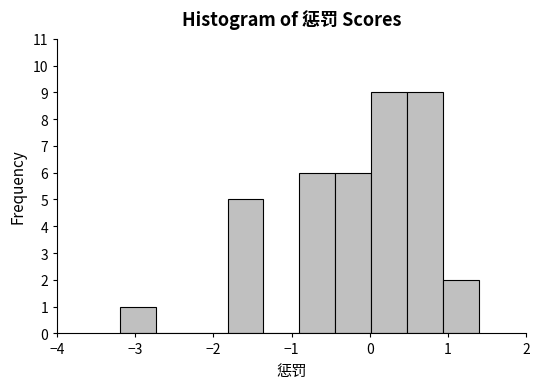

Reading left to right, transcribe this chart: for each bar, give the range it covers on the x-axis and its height. Neither the bar edges nor the heights are printed on the chart, so give them approximately, as read against the axes.

-3.20 to -2.74: 1
-2.74 to -2.28: 0
-2.28 to -1.82: 0
-1.82 to -1.36: 5
-1.36 to -0.90: 0
-0.90 to -0.44: 6
-0.44 to 0.02: 6
0.02 to 0.48: 9
0.48 to 0.94: 9
0.94 to 1.40: 2